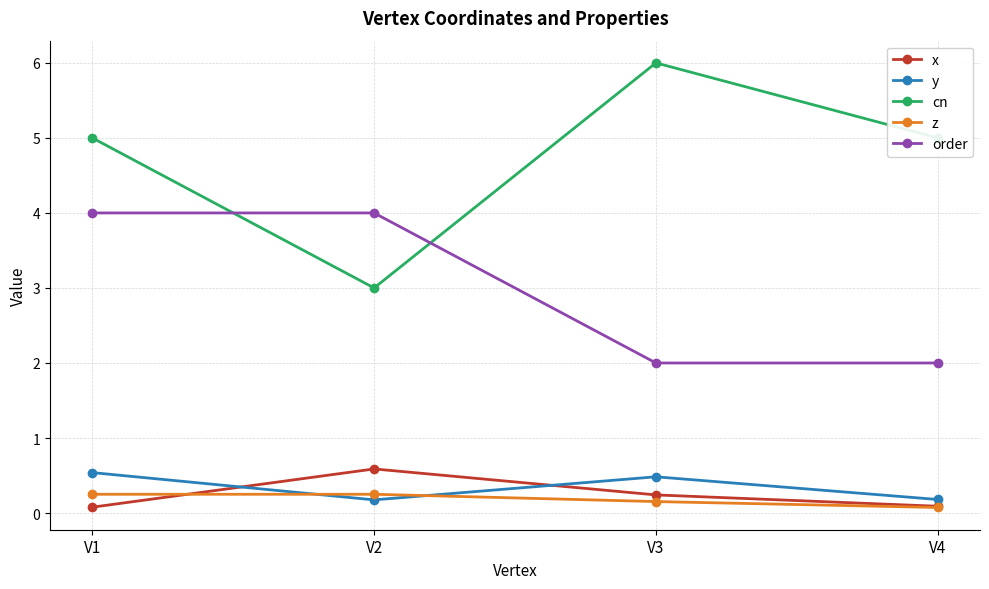

Is it true that x equals 0.1 at V4?

True